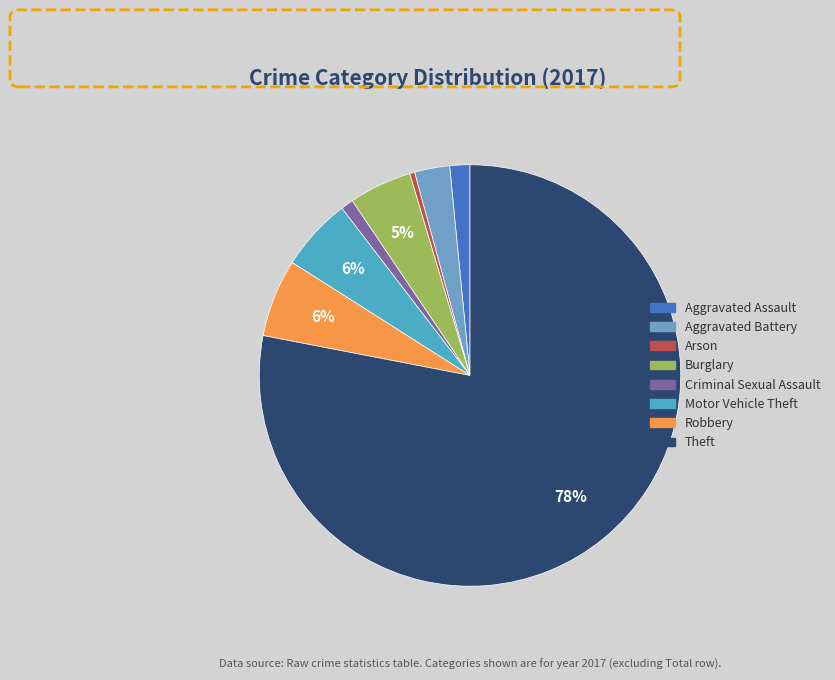

Is the sum of Motor Vehicle Theft and Aggravated Assault greater than half?

No